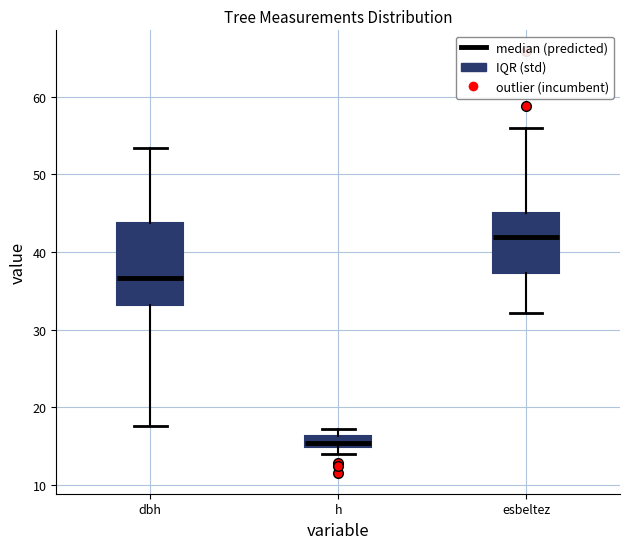

Which box has the highest median line?

esbeltez